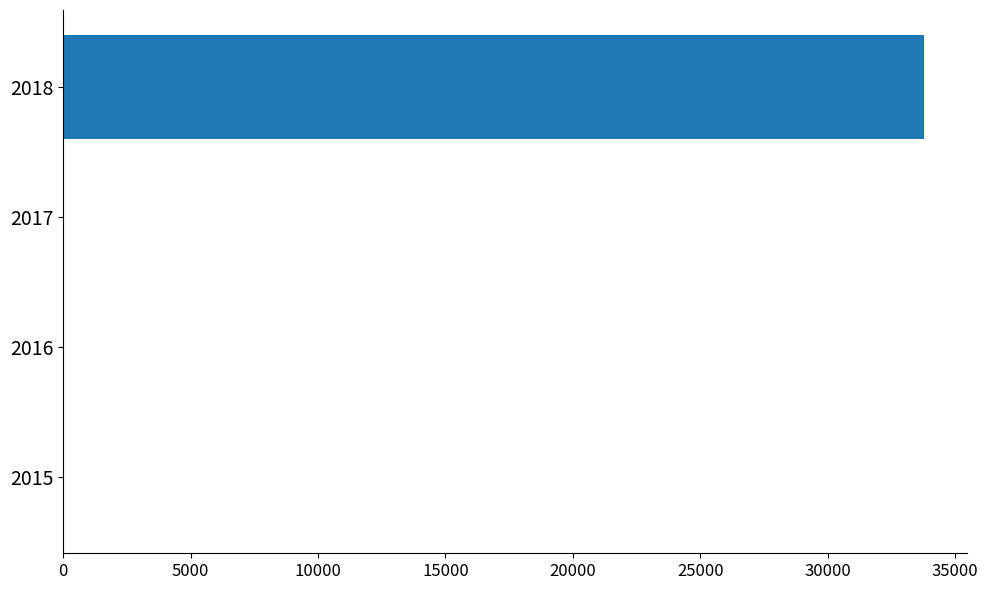

How many distinct data groups are displayed?

1